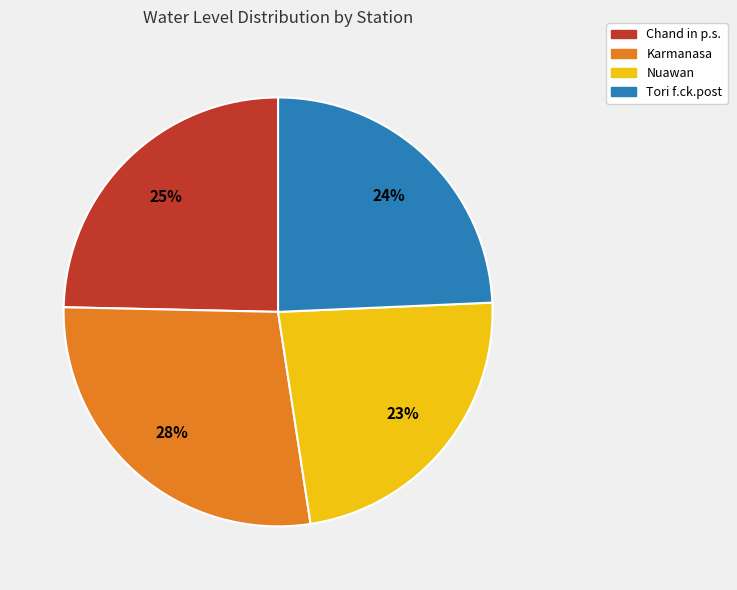

To the nearest percent, what is the average slice percentage?

25%